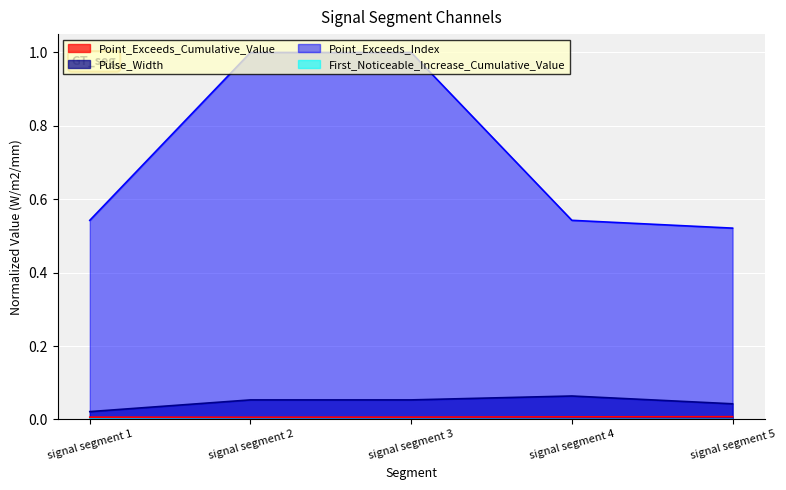

What is the greatest value displayed?

1.0